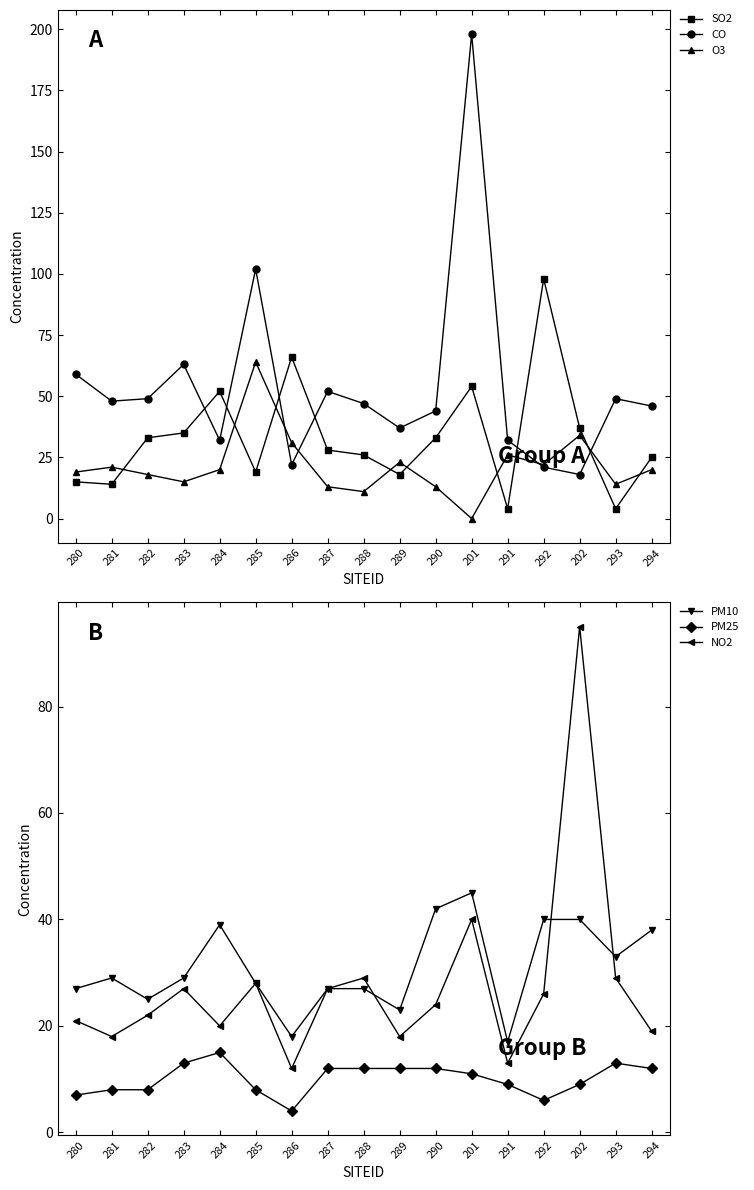

Is it true that O3 equals 18 at 288?

False